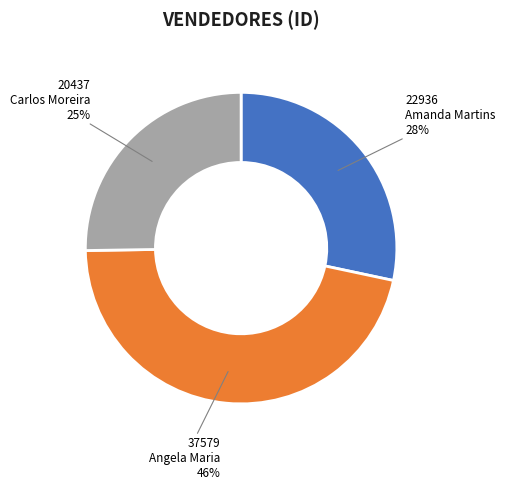

Do Amanda Martins and Carlos Moreira together represent more than half of the pie?

Yes